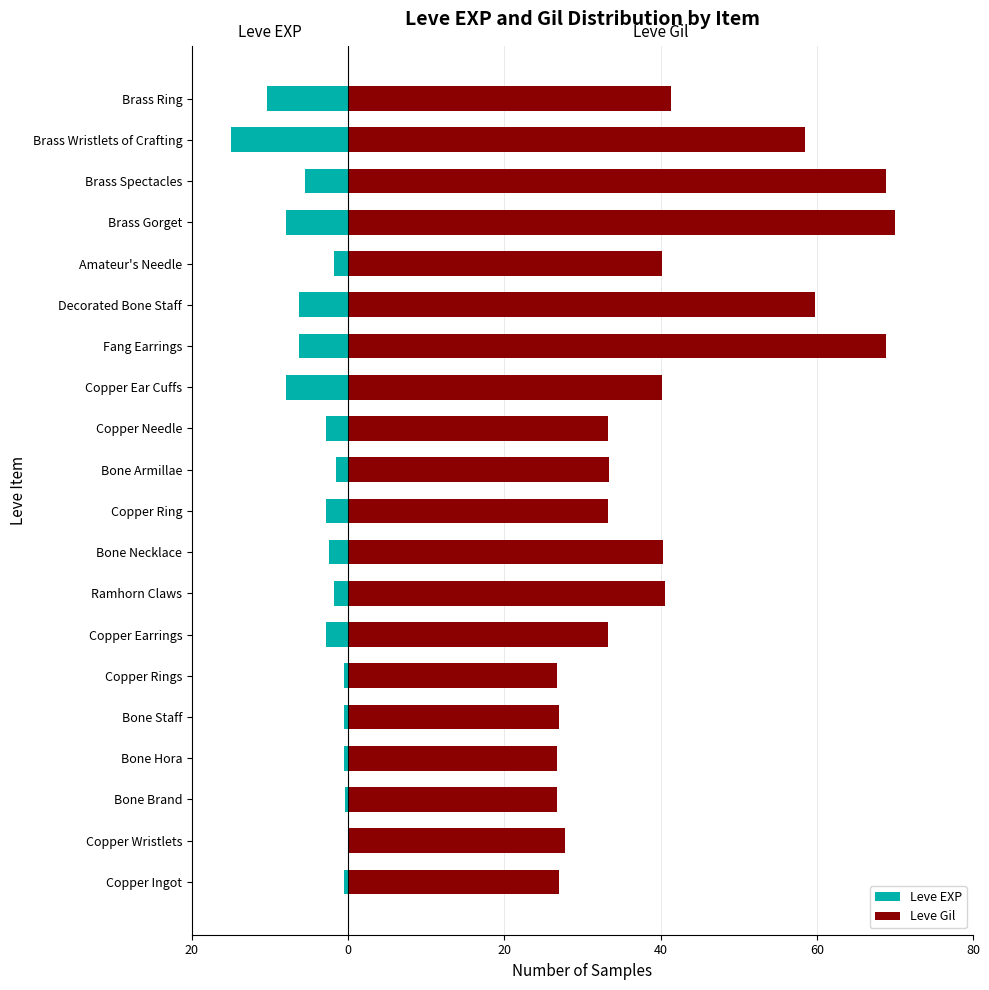

What is the difference between the maximum and minimum values in the Leve Gil series?

43.2